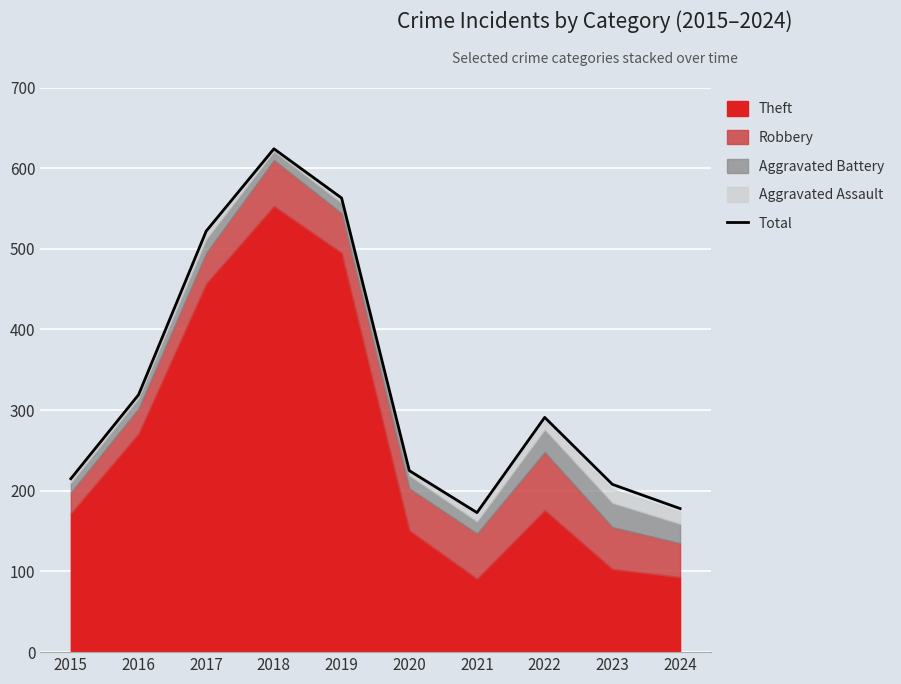

What is the difference between the values at 2016 and 2018?

305